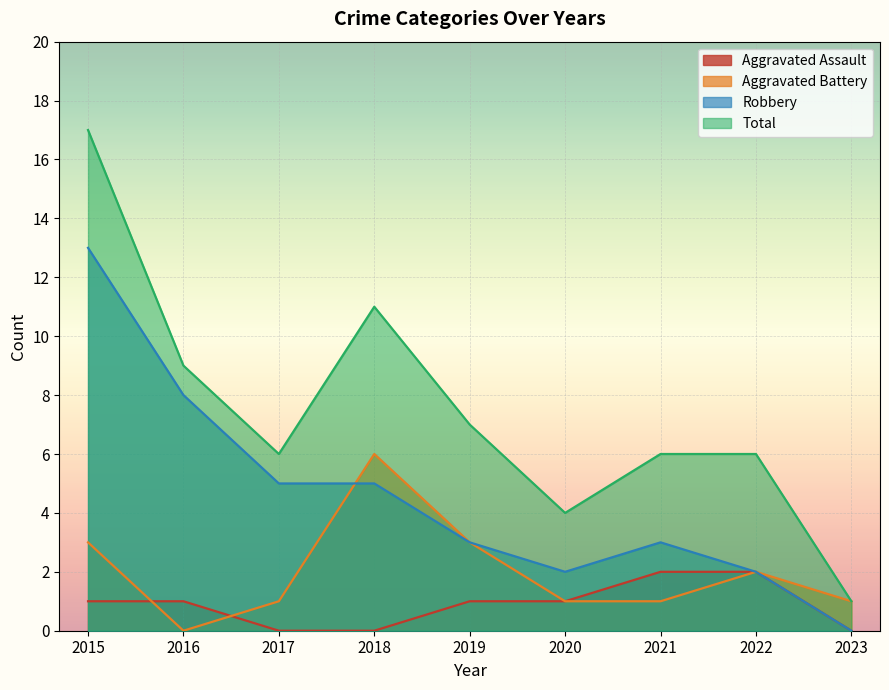

What are all the series names shown in the legend?

Aggravated Assault, Aggravated Battery, Robbery, Total